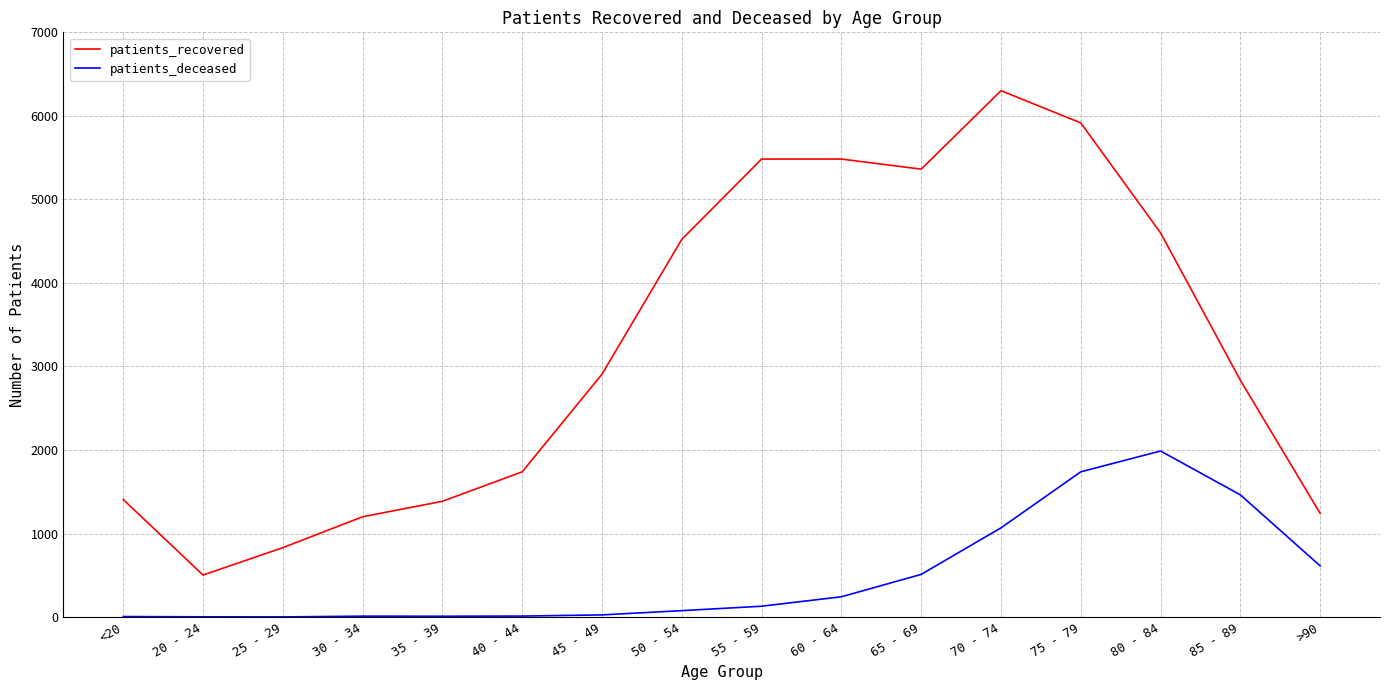

Between 40 - 44 and 45 - 49, which series saw the biggest shift?

patients_recovered